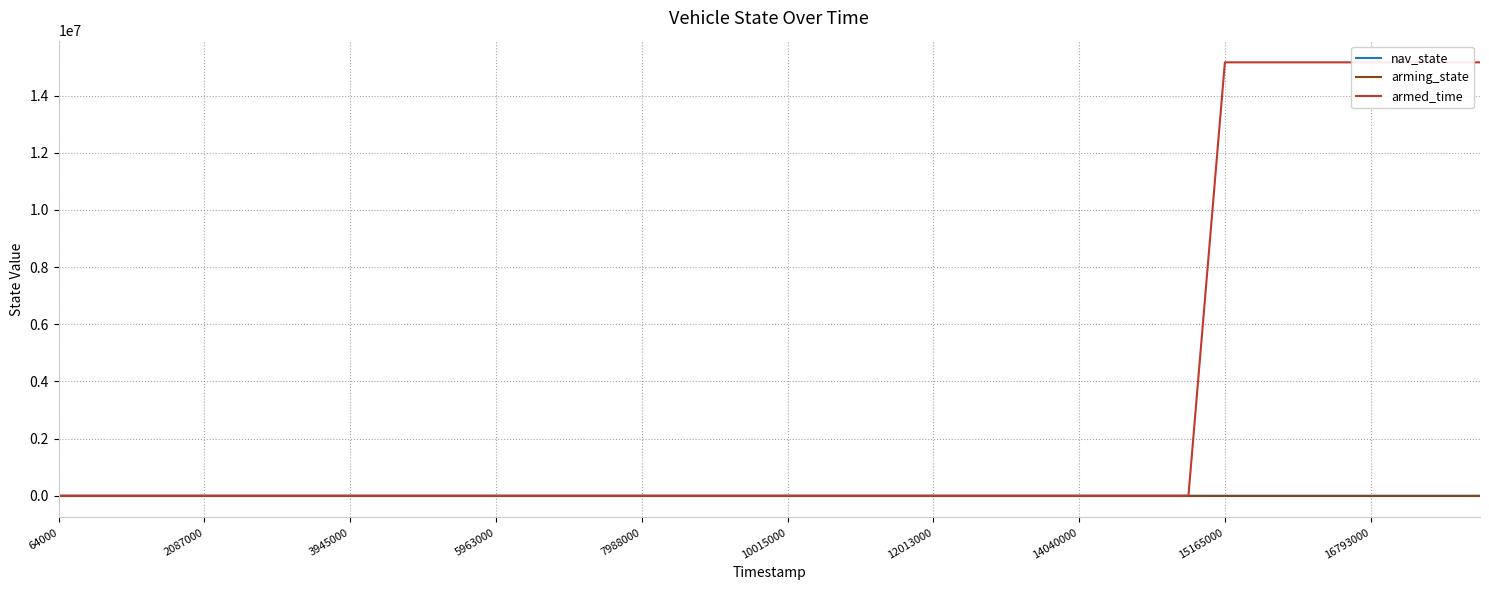

How many arming_state values are between 1 and 2?

40